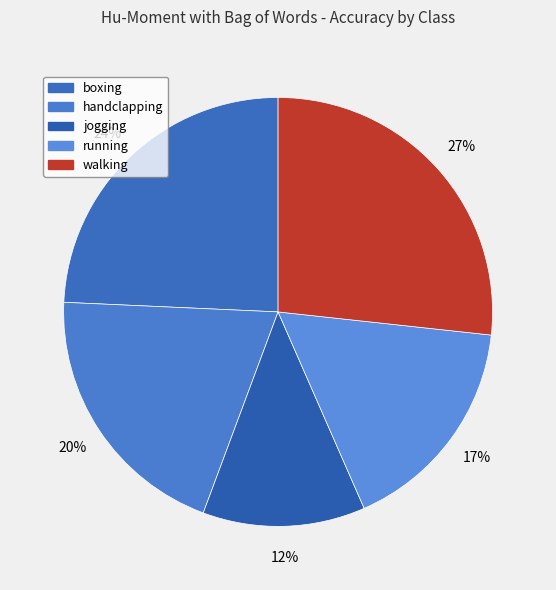

Is there a majority slice in this chart?

No